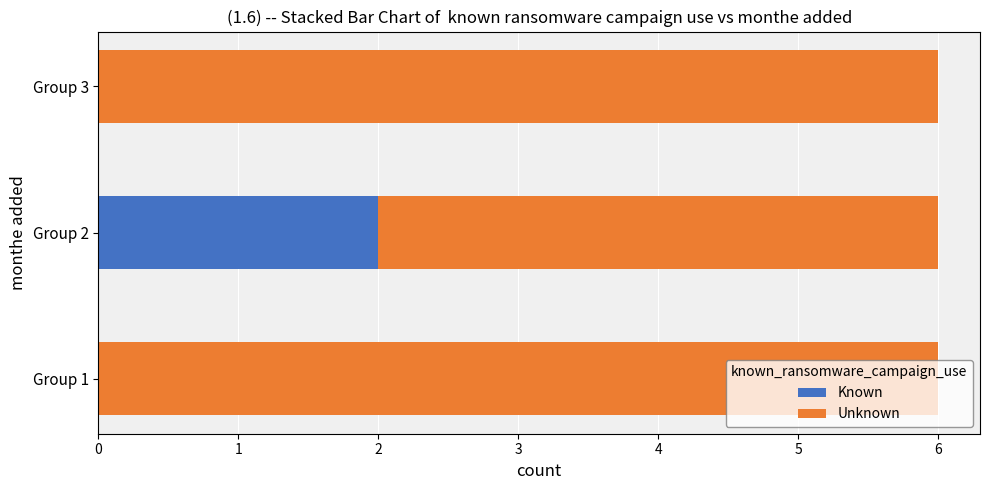

Count the number of data series in this chart.

2